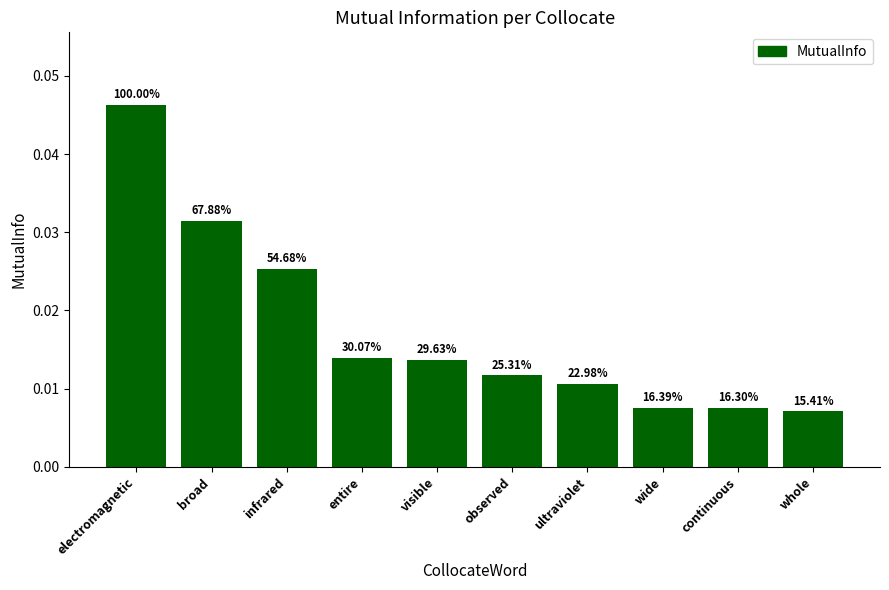

Rank the categories by value from lowest to highest.

whole, continuous, wide, ultraviolet, observed, visible, entire, infrared, broad, electromagnetic